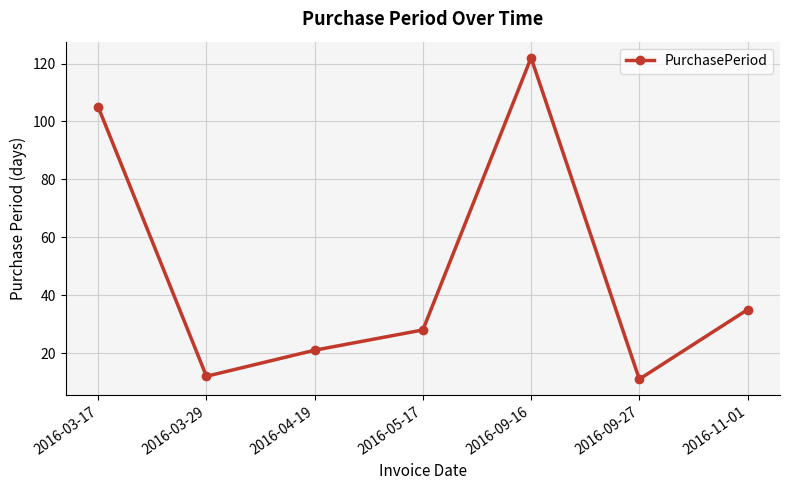

Does the chart have visible grid lines?

Yes